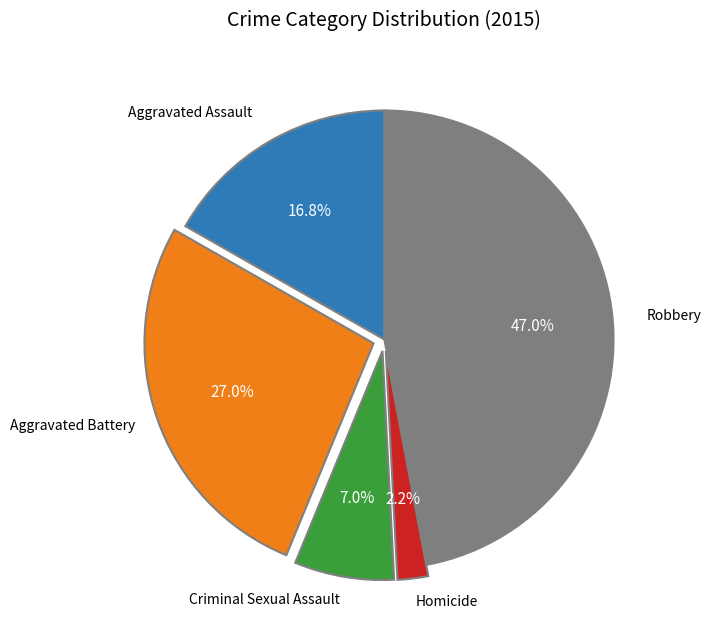

Does any single category account for the majority?

No